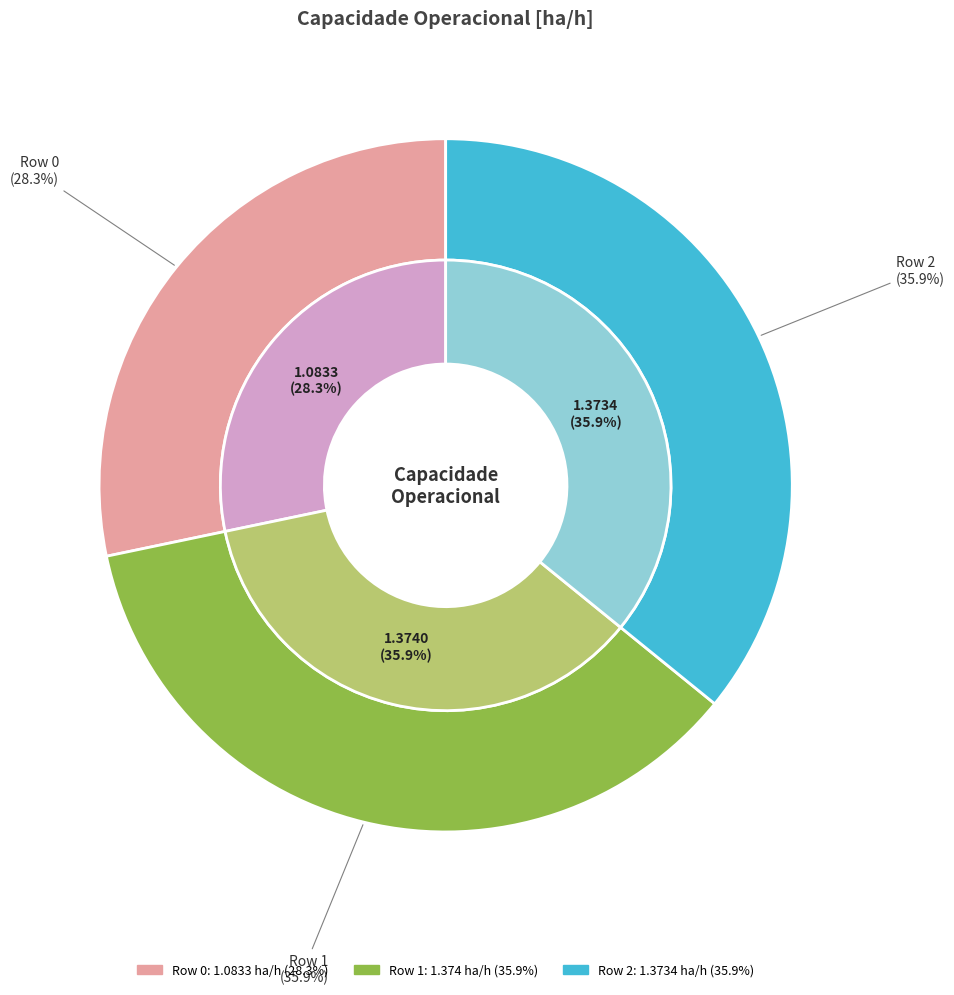

The Row 0 slice represents 22% of the pie. True or false?

False